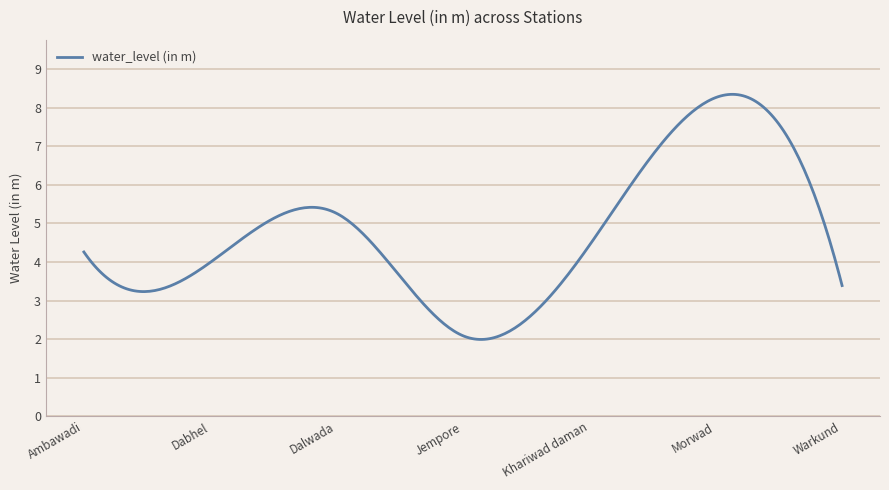

What is the difference between the maximum and minimum values?

6.3